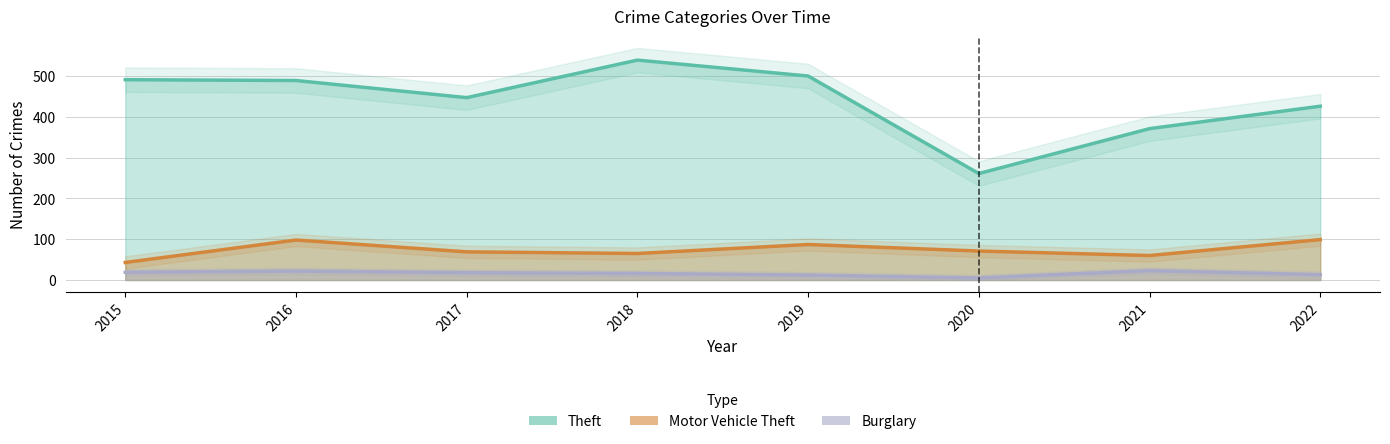

Is the value of Burglary at 2020 greater than the value of Motor Vehicle Theft at 2022?

No